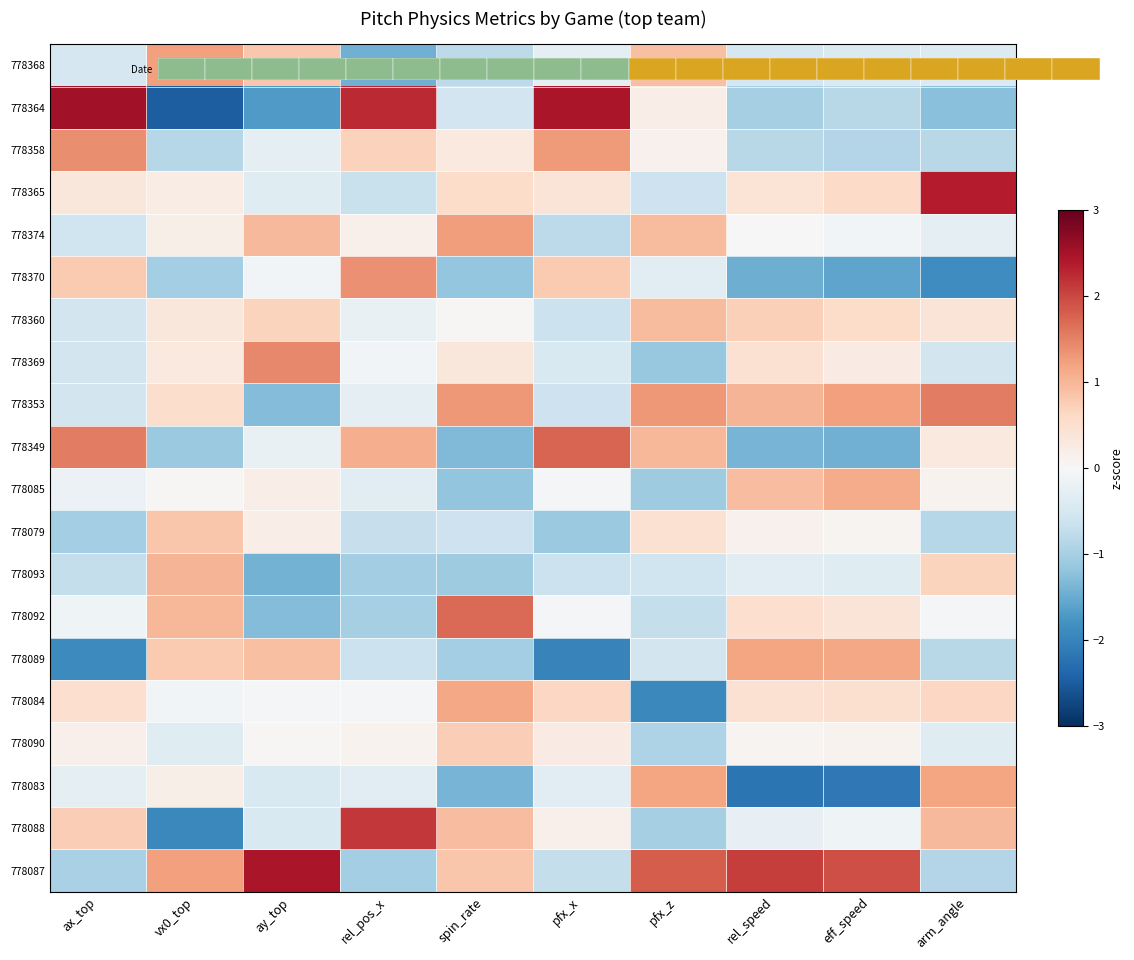

What is the minimum value shown in the chart?

-2.5